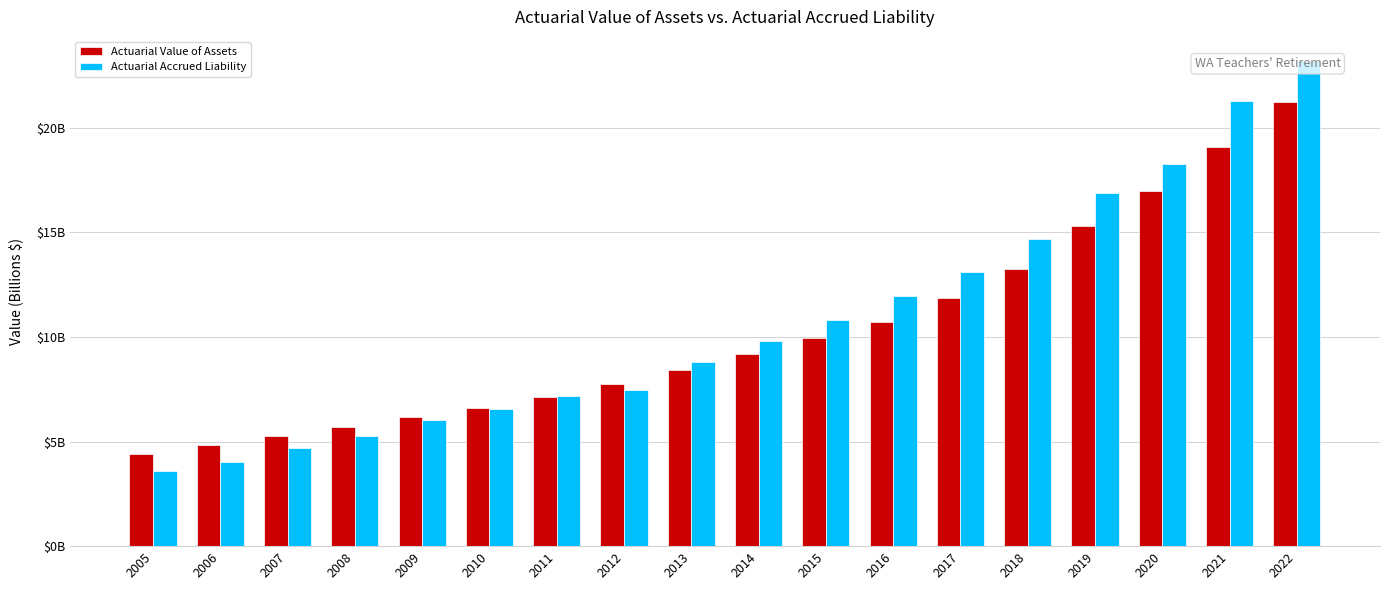

What is the difference between the Actuarial Value of Assets values at 2015 and 2020?

7.0